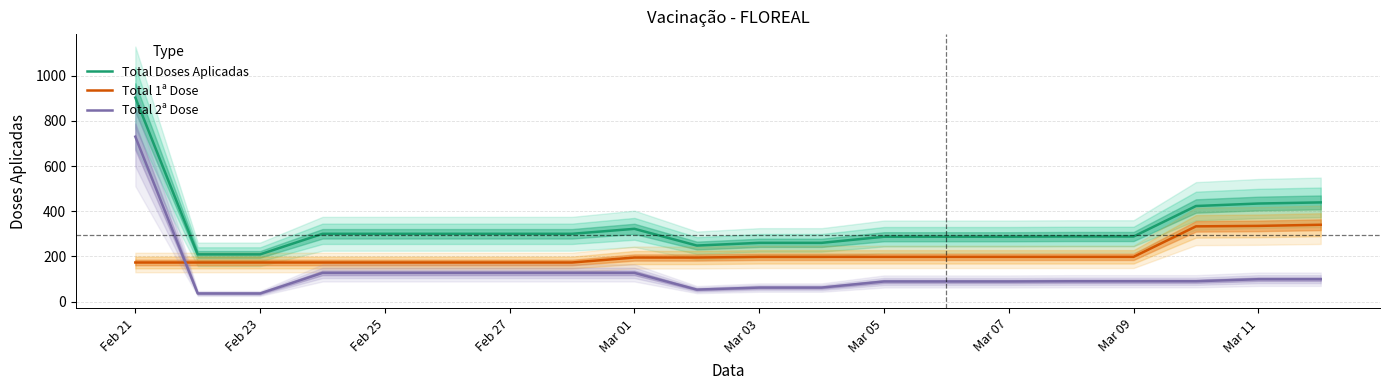

What is the lowest value of the Total Doses Aplicadas series?

209